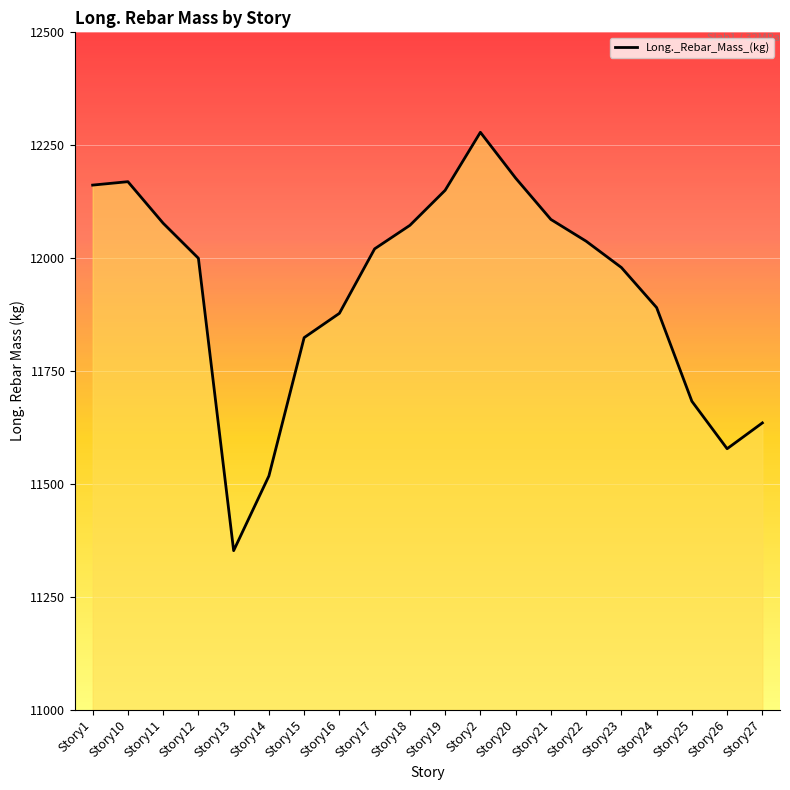

True or false: there are more than 2 points higher than both neighbors.

False